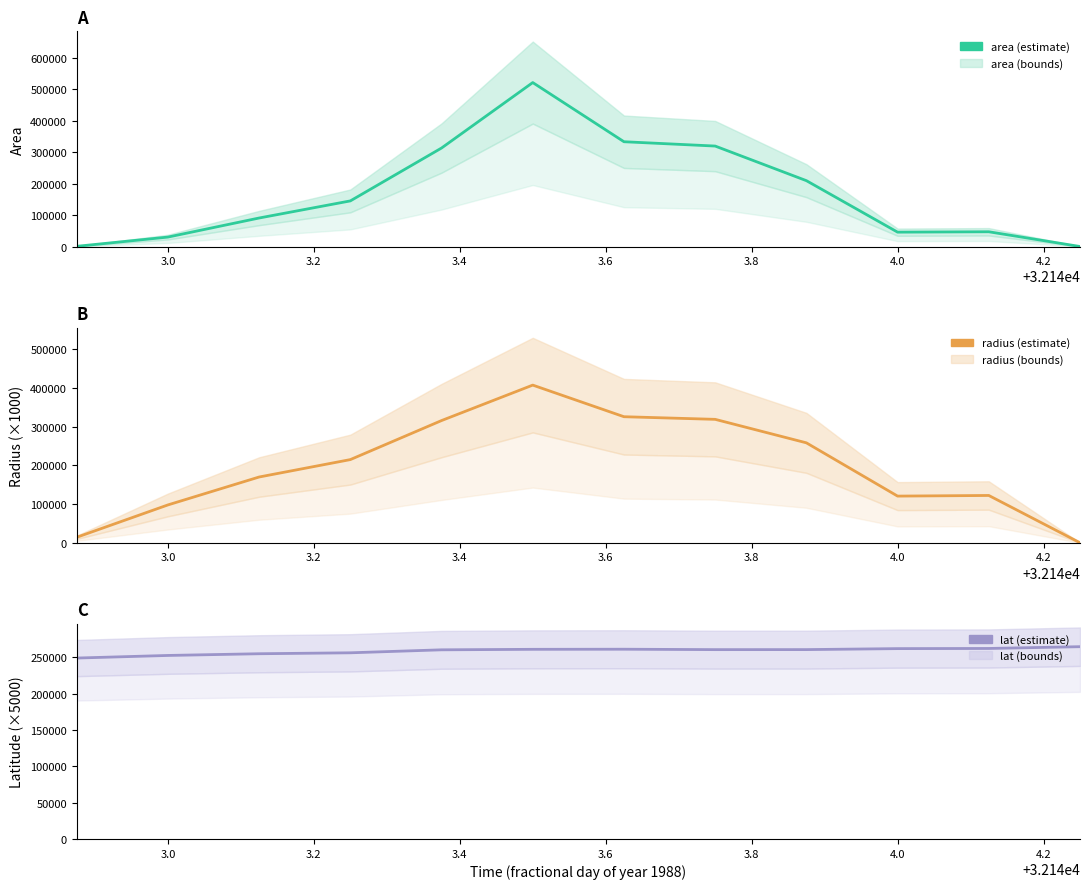

How many interior local valleys does the area series have?

1